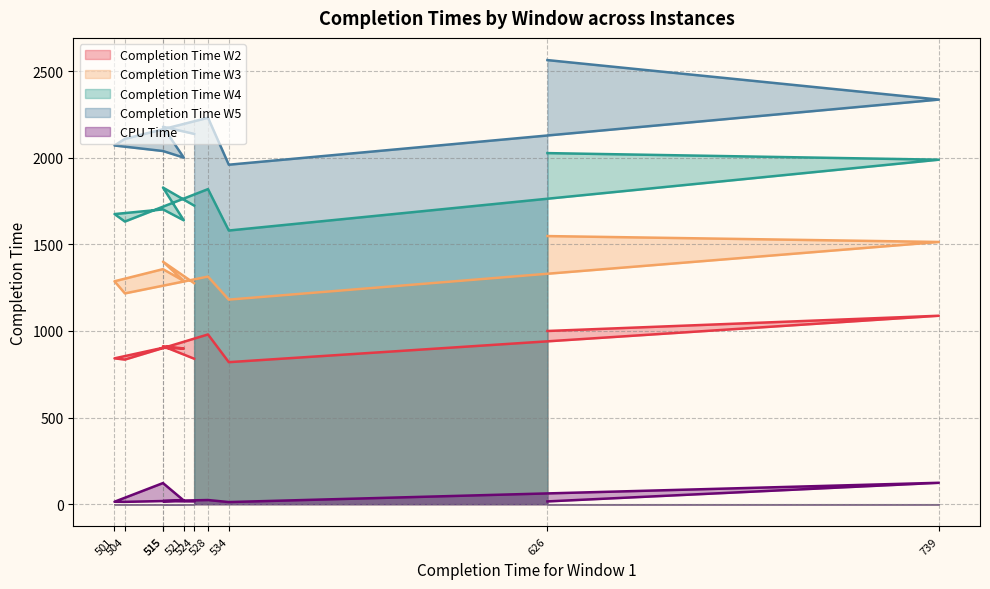

Is the value of Completion Time W5 at 534 greater than the value of CPU Time at 501?

Yes